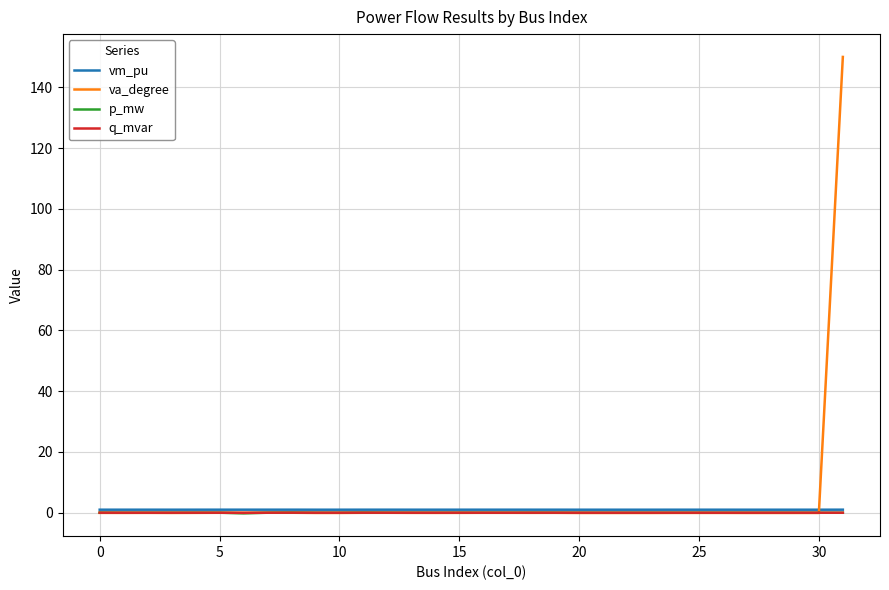

Which series has the widest spread of values?

va_degree